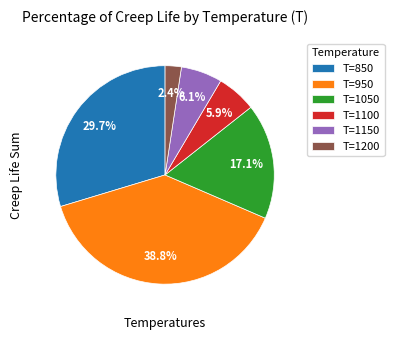

Which category has the smallest portion of the pie?

T=1200